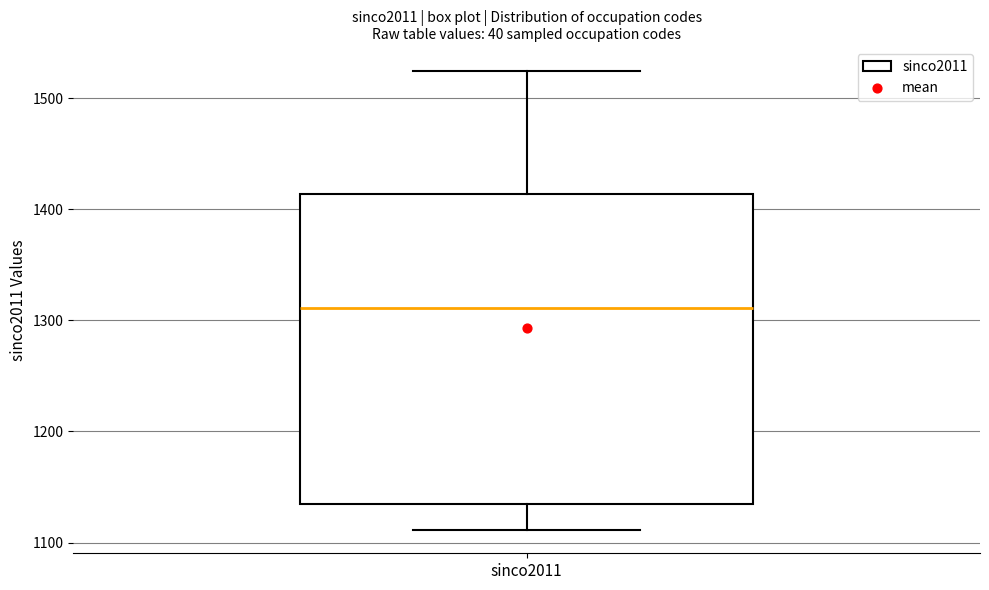

Transcribe this box plot: give where the median line is, the range the box spans, and where the two whiskers end, as read against the y-axis. The values are not printed on the chart, so give them approximately, as read against the axis.

median 1310, box 1130 to 1410, whiskers 1110 to 1530